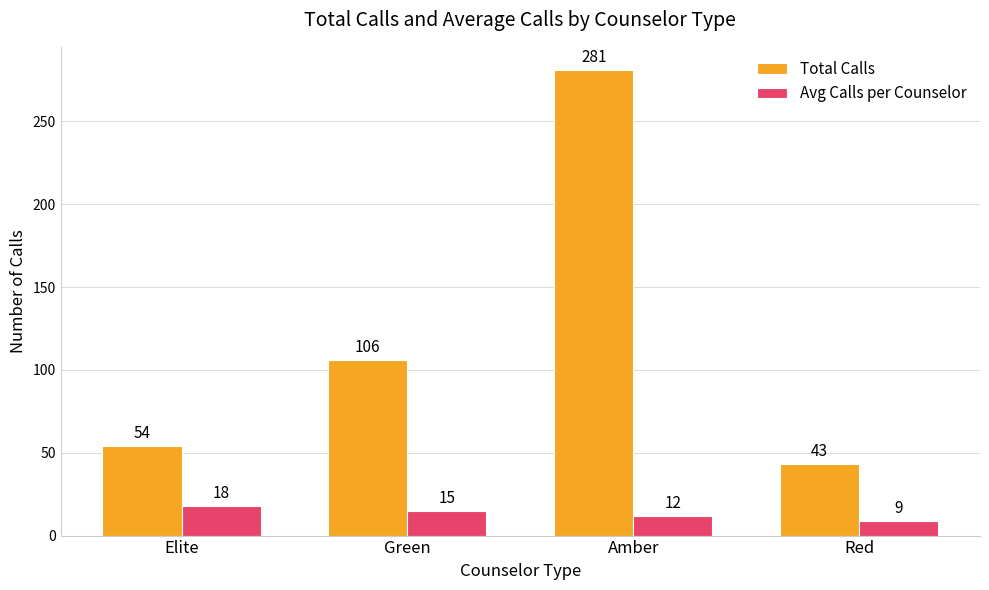

What is the sum of all Total Calls values?

484